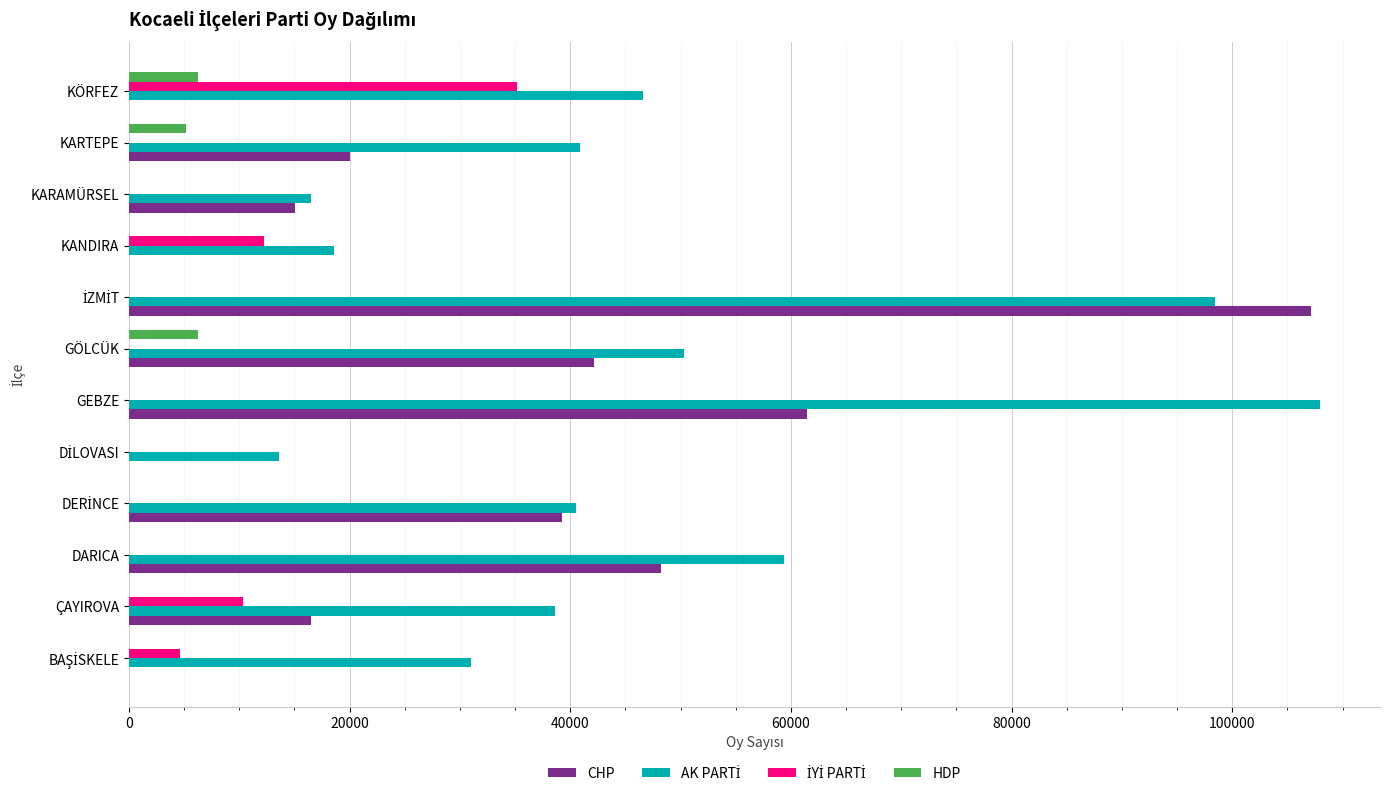

True or false: HDP has a value of 5191 at KARTEPE.

True